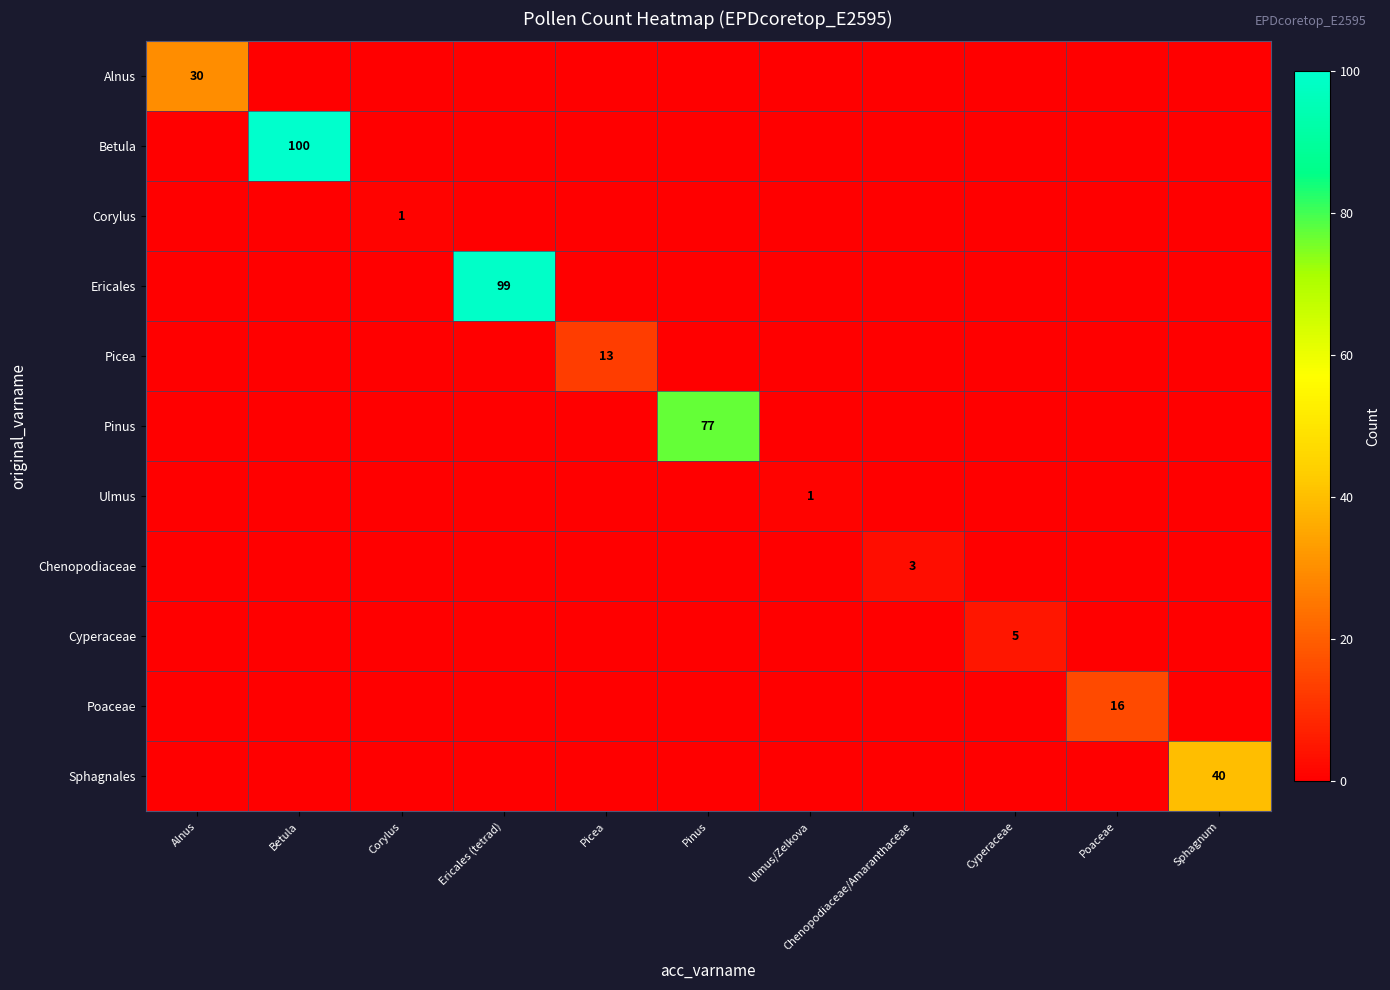

How many series are shown in this chart?

11